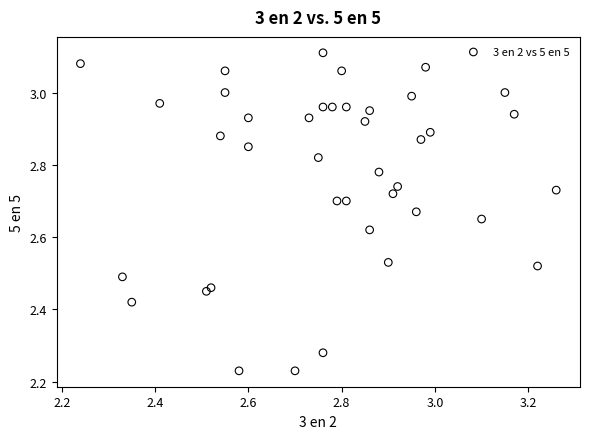

What is the range of X values (max minus min)?

1.0